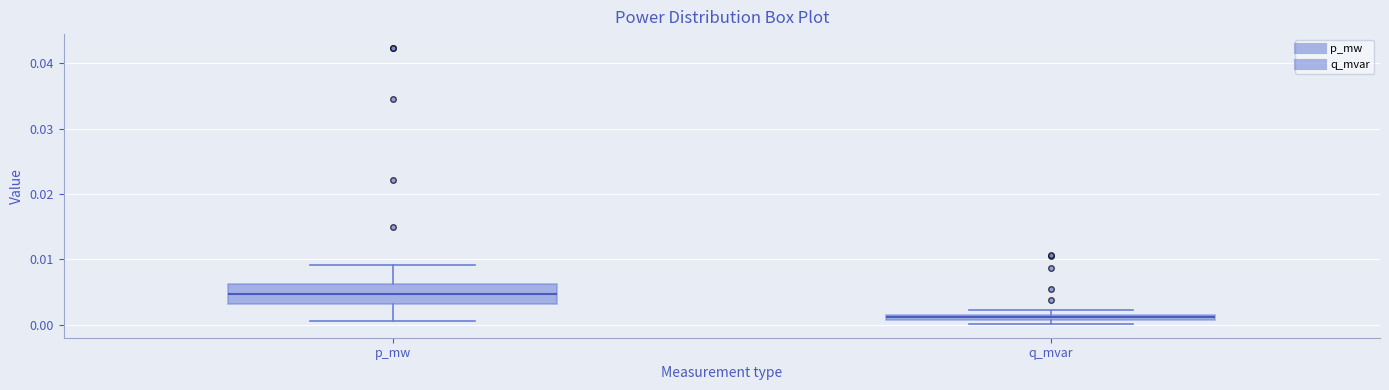

Which box is the tallest, from its lower edge to its upper edge?

p_mw